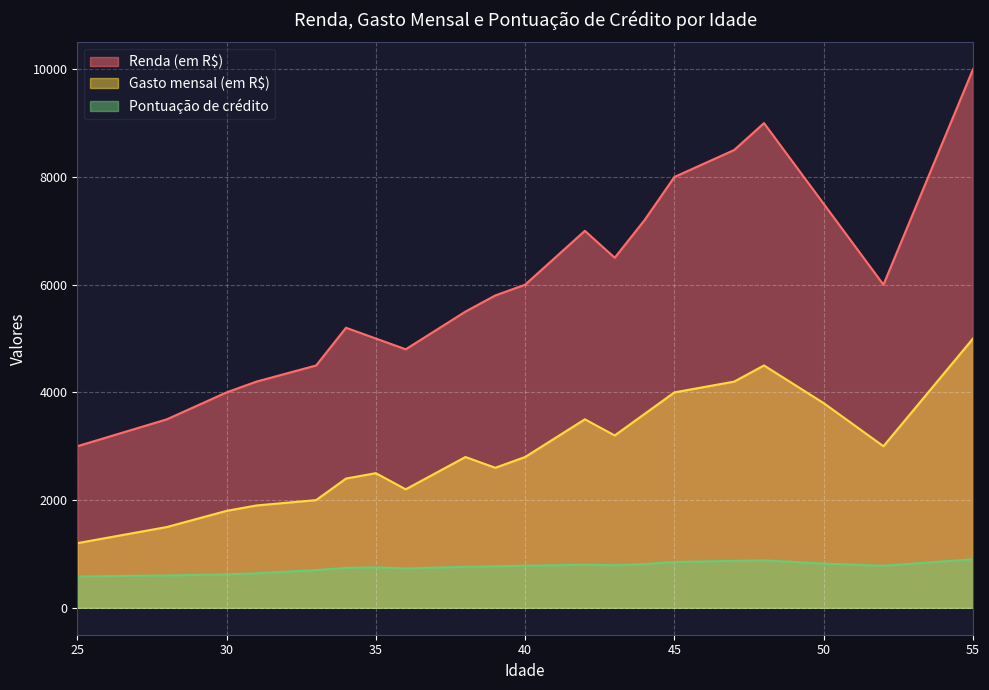

What is the minimum value for Pontuação de crédito?

580